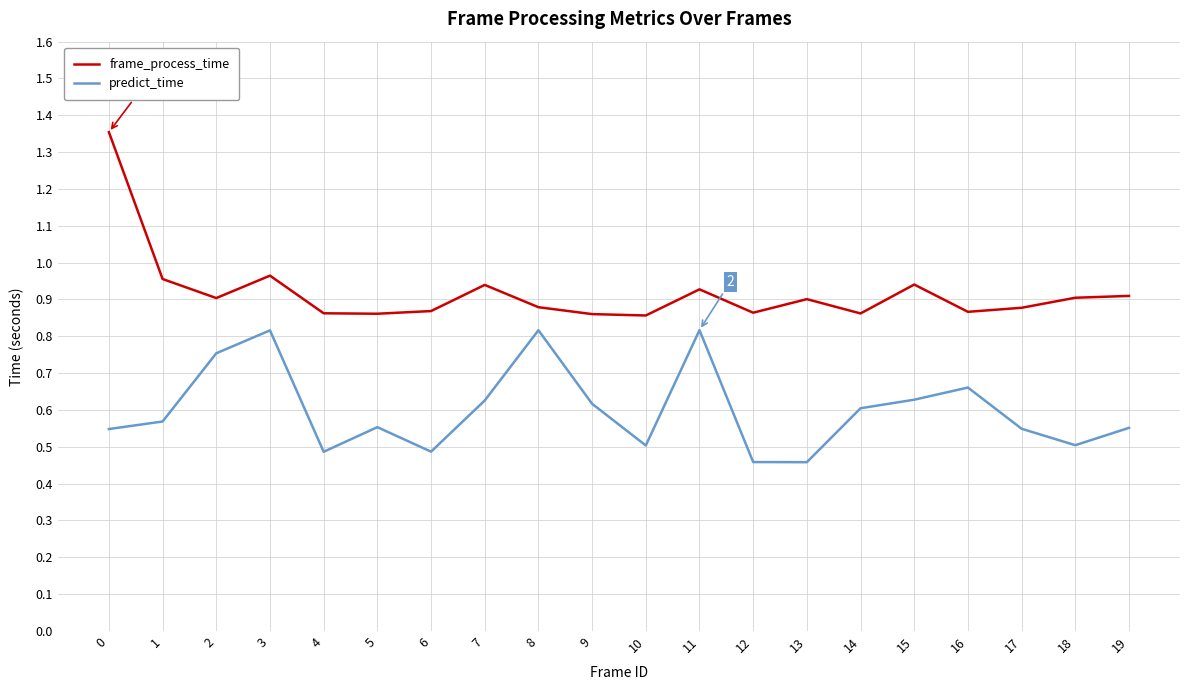

True or false: frame_process_time and predict_time intersect in this chart.

False